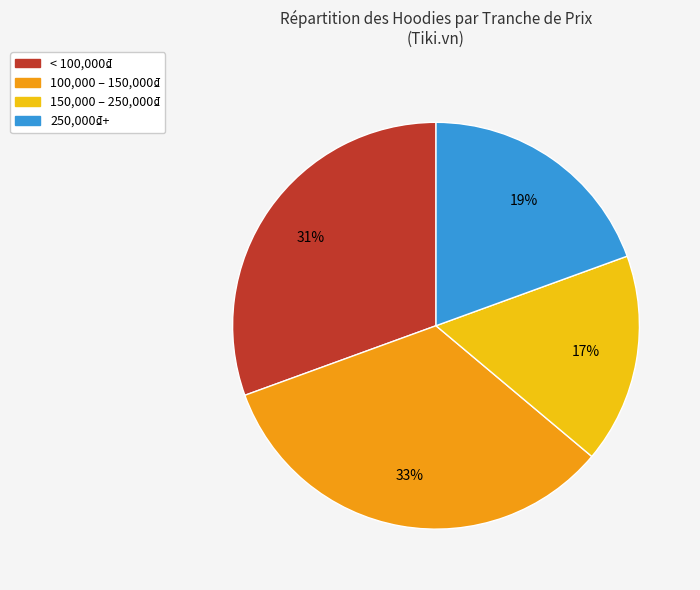

Is there a majority slice in this chart?

No